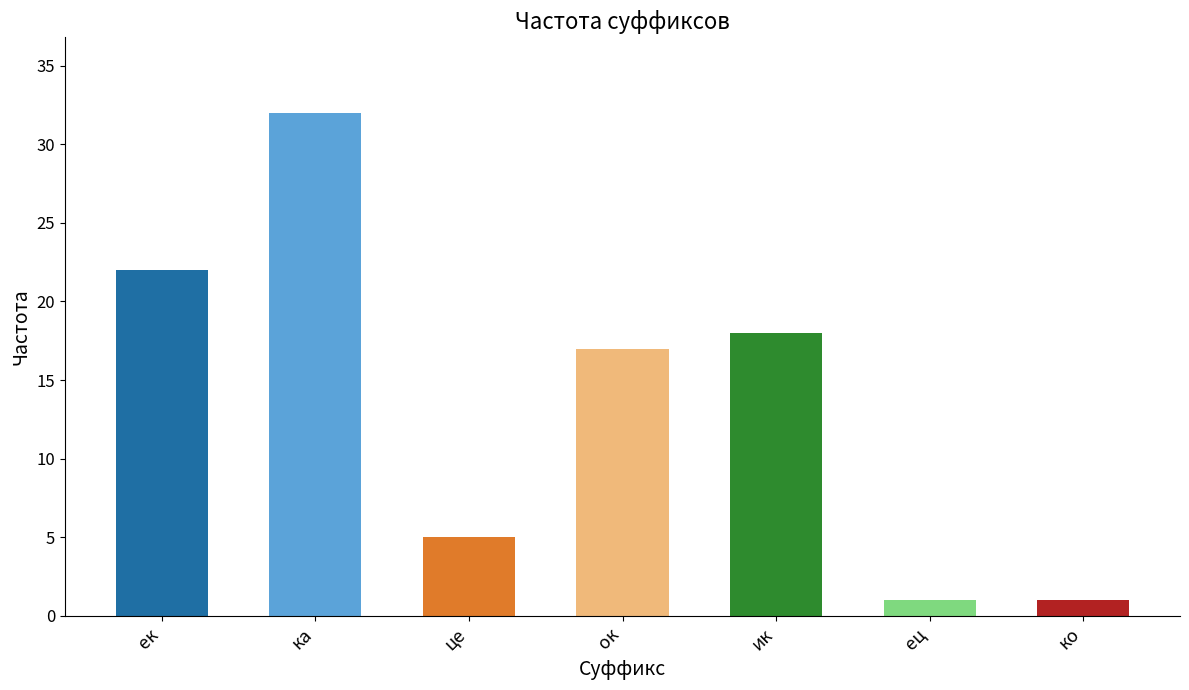

True or false: the data shows 55 at ка.

False